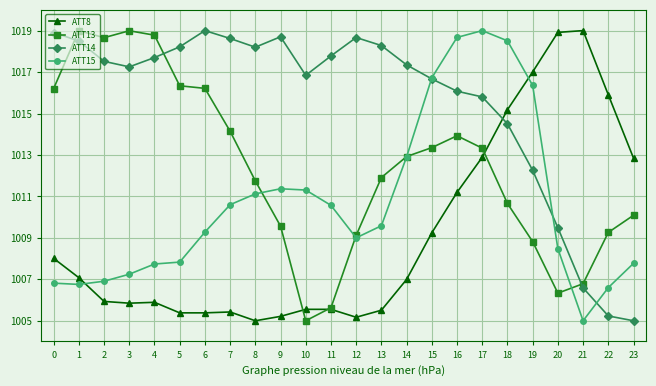

At which category does ATT14 reach its first local peak?

6